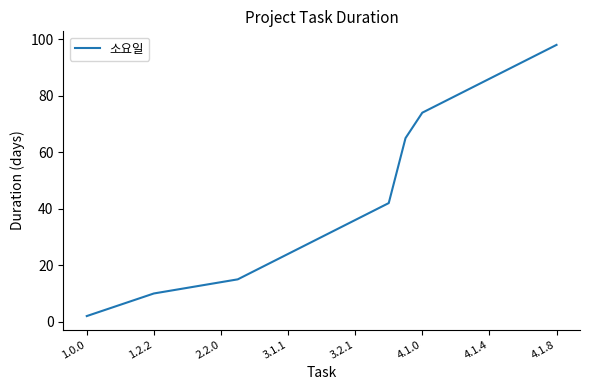

What is the maximum value shown in the chart?

98